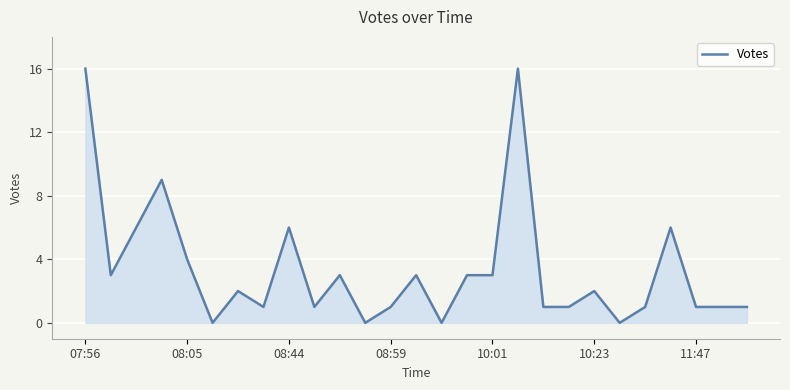

What is the maximum value shown in the chart?

16